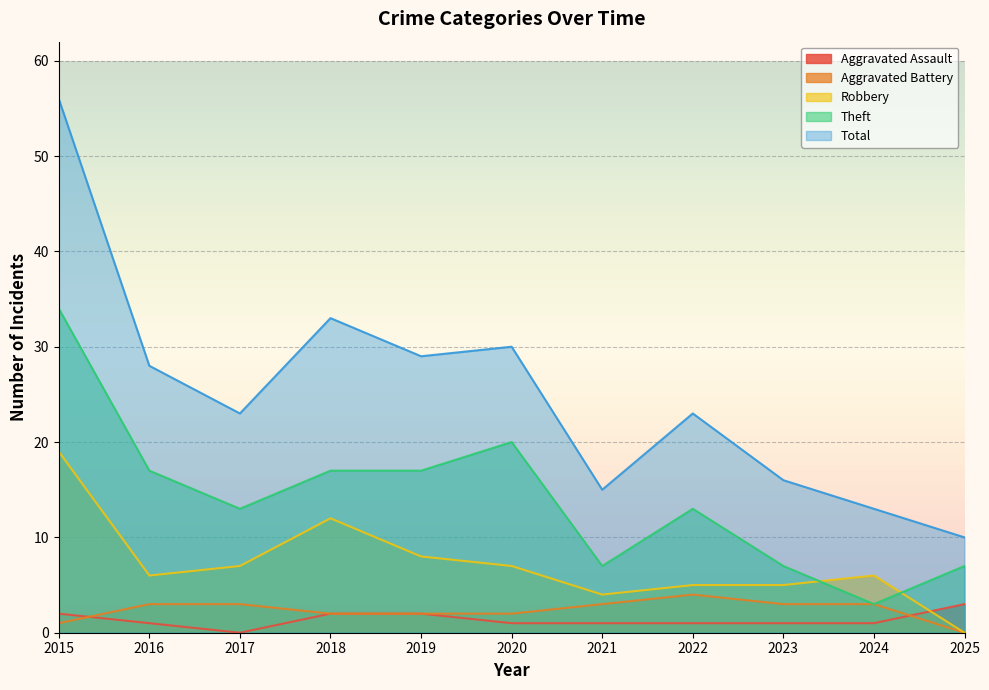

What is the sum of the Aggravated Battery values at 2016 and 2018?

5